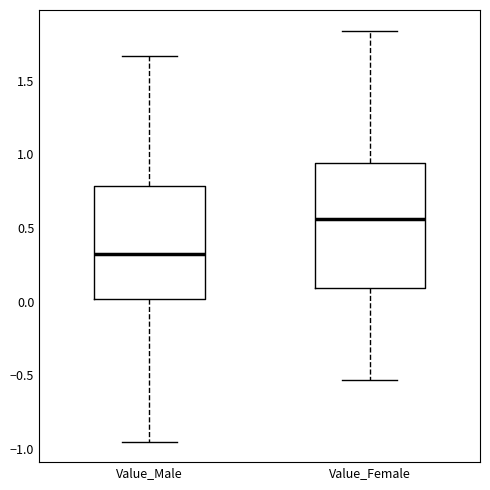

Which box is the tallest, from its lower edge to its upper edge?

Value_Female